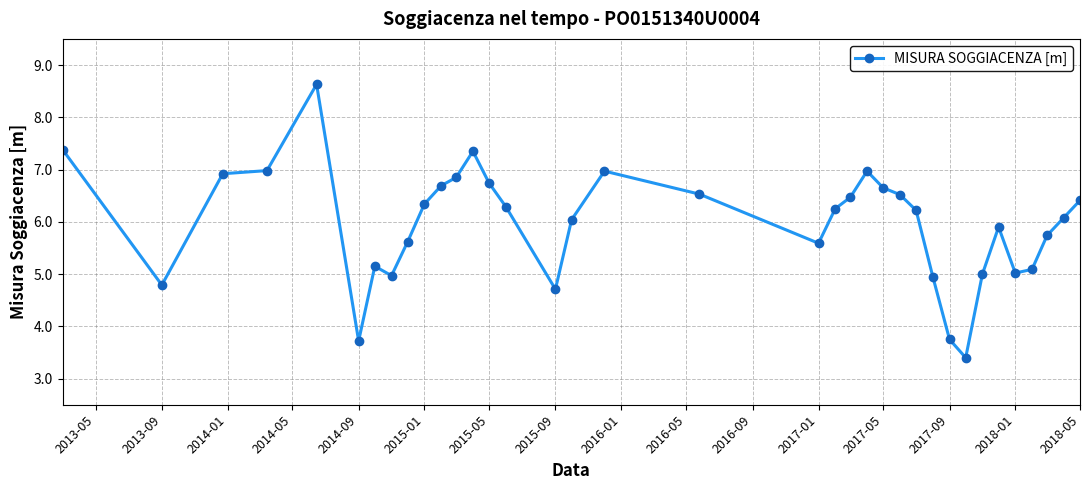

How many lines are shown in the chart?

1